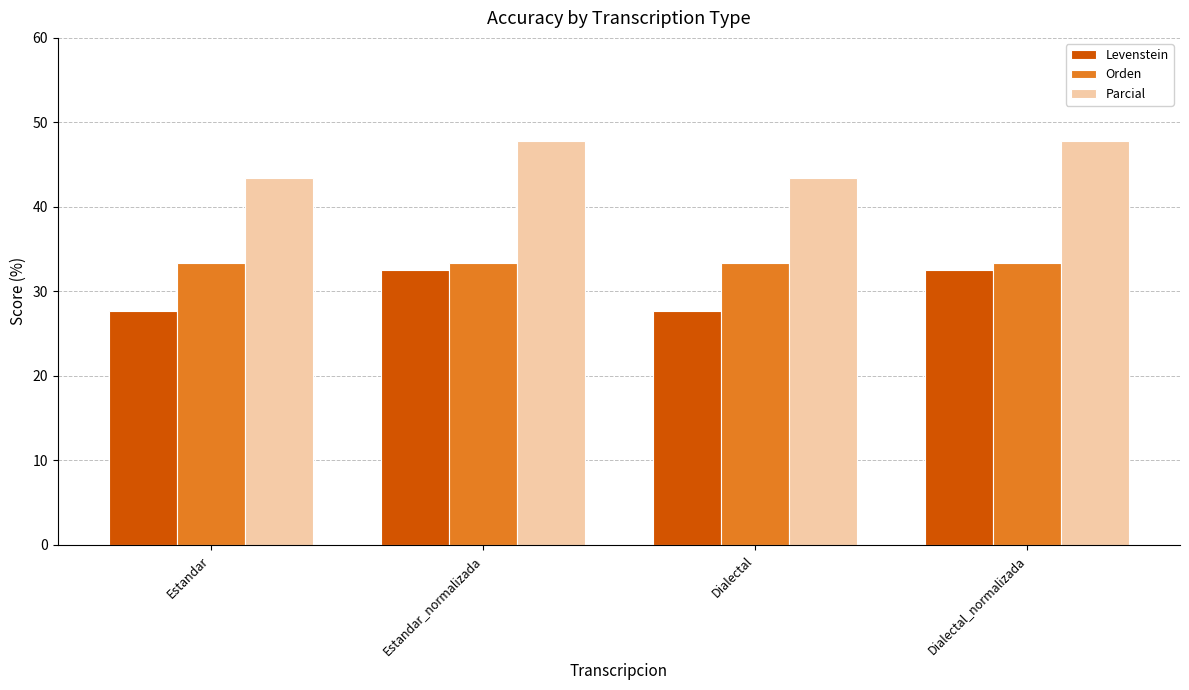

The value of Orden at Estandar is 7.3. True or false?

False